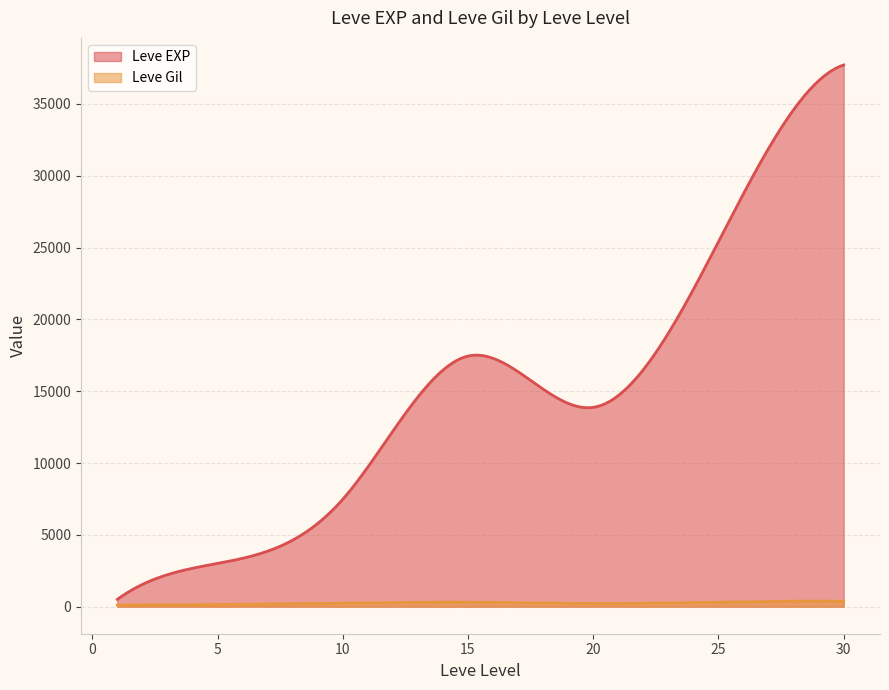

True or false: Leve Gil and Leve EXP intersect in this chart.

False